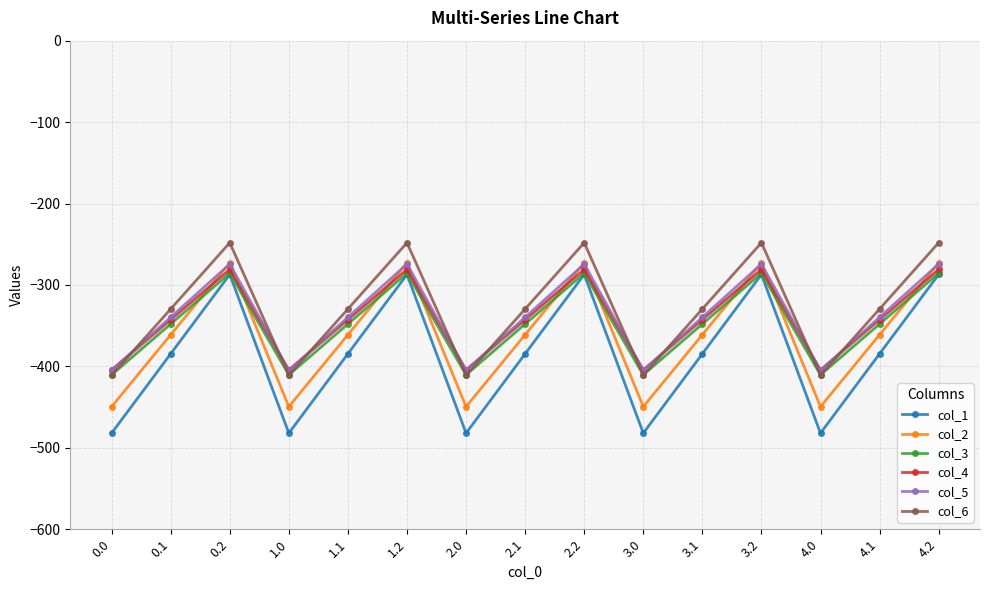

Reading right to left, extract all data points from this chart.

col_1: -287.1	-384.6	-482.0	-287.1	-384.6	-482.0	-287.1	-384.6	-482.0	-287.1	-384.6	-482.0	-287.1	-384.6	-482.0
col_2: -272.7	-361.1	-449.5	-272.7	-361.1	-449.5	-272.7	-361.1	-449.5	-272.7	-361.1	-449.5	-272.7	-361.1	-449.5
col_3: -285.5	-347.9	-410.3	-285.5	-347.9	-410.3	-285.5	-347.9	-410.3	-285.5	-347.9	-410.3	-285.5	-347.9	-410.3
col_4: -281.0	-342.7	-404.4	-281.0	-342.7	-404.4	-281.0	-342.7	-404.4	-281.0	-342.7	-404.4	-281.0	-342.7	-404.4
col_5: -274.4	-339.6	-404.9	-274.4	-339.6	-404.9	-274.4	-339.6	-404.9	-274.4	-339.6	-404.9	-274.4	-339.6	-404.9
col_6: -248.1	-329.5	-410.8	-248.1	-329.5	-410.8	-248.1	-329.5	-410.8	-248.1	-329.5	-410.8	-248.1	-329.5	-410.8